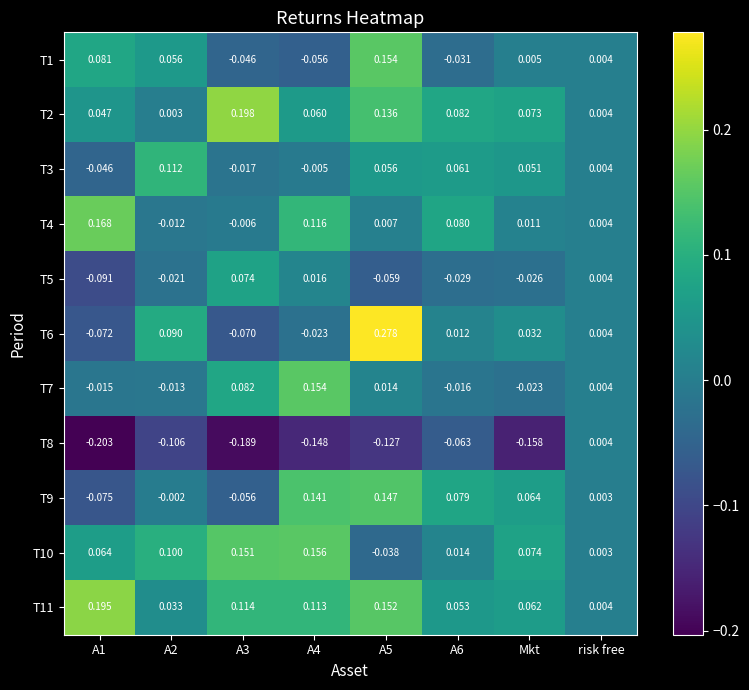

Is the value of T4 at A2 greater than the value of T5 at A5?

Yes